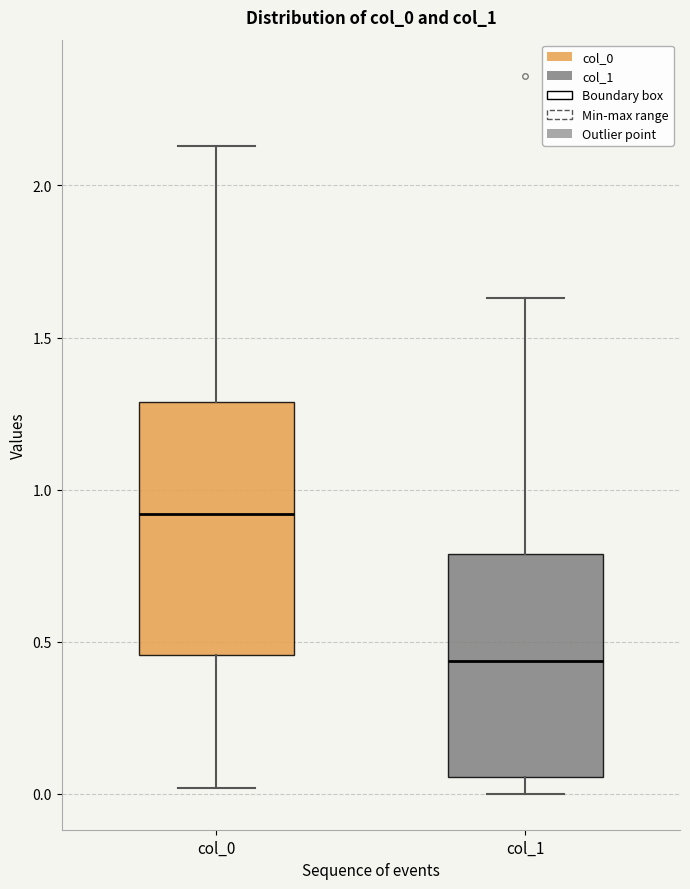

Comparing the boxes themselves (not the whiskers), which one is the tallest?

col_0